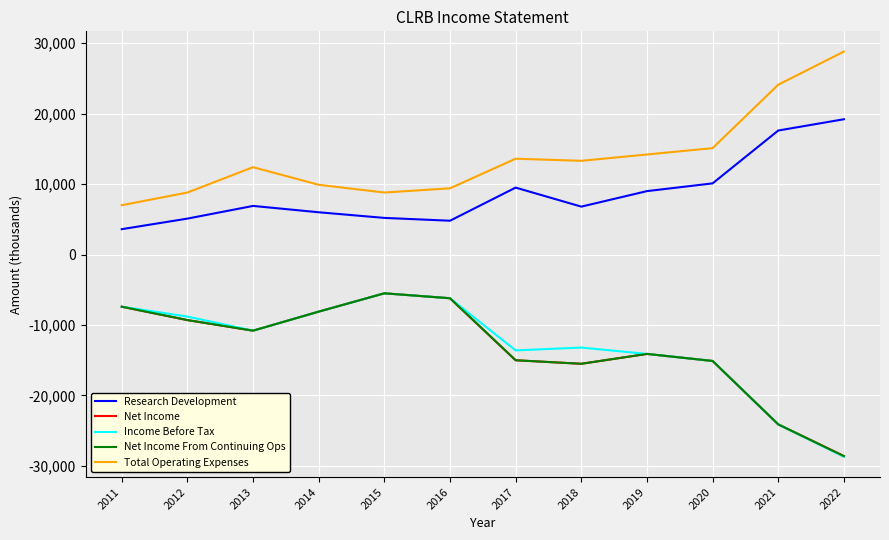

What is the value of the Net Income point at the 3rd from the left?

-10800